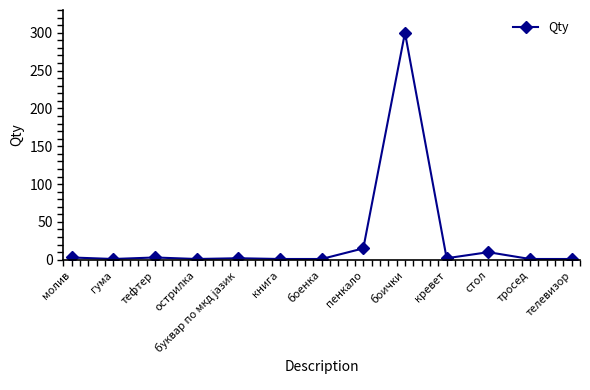

What is the greatest value displayed?

300